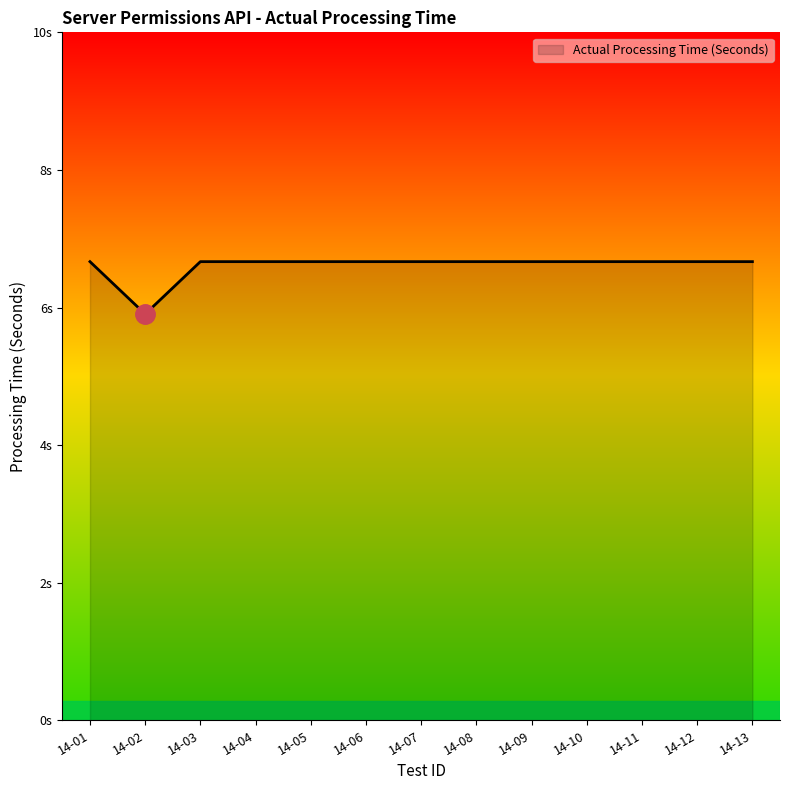

Does the chart have visible grid lines?

No